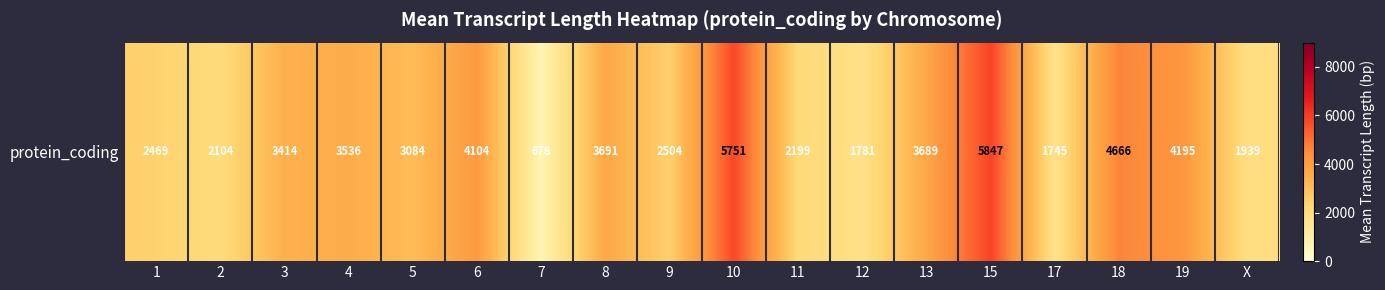

Is it true that the value at 13 is 6021.4?

False